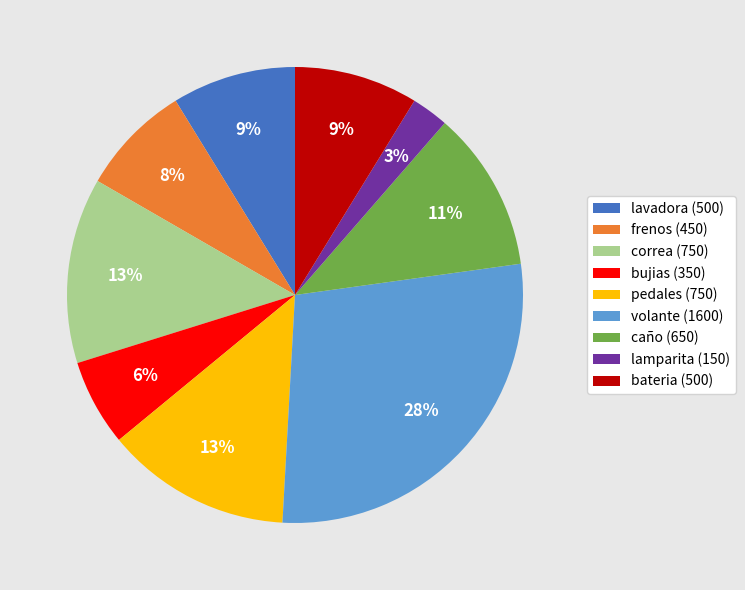

Which slice is the largest?

volante